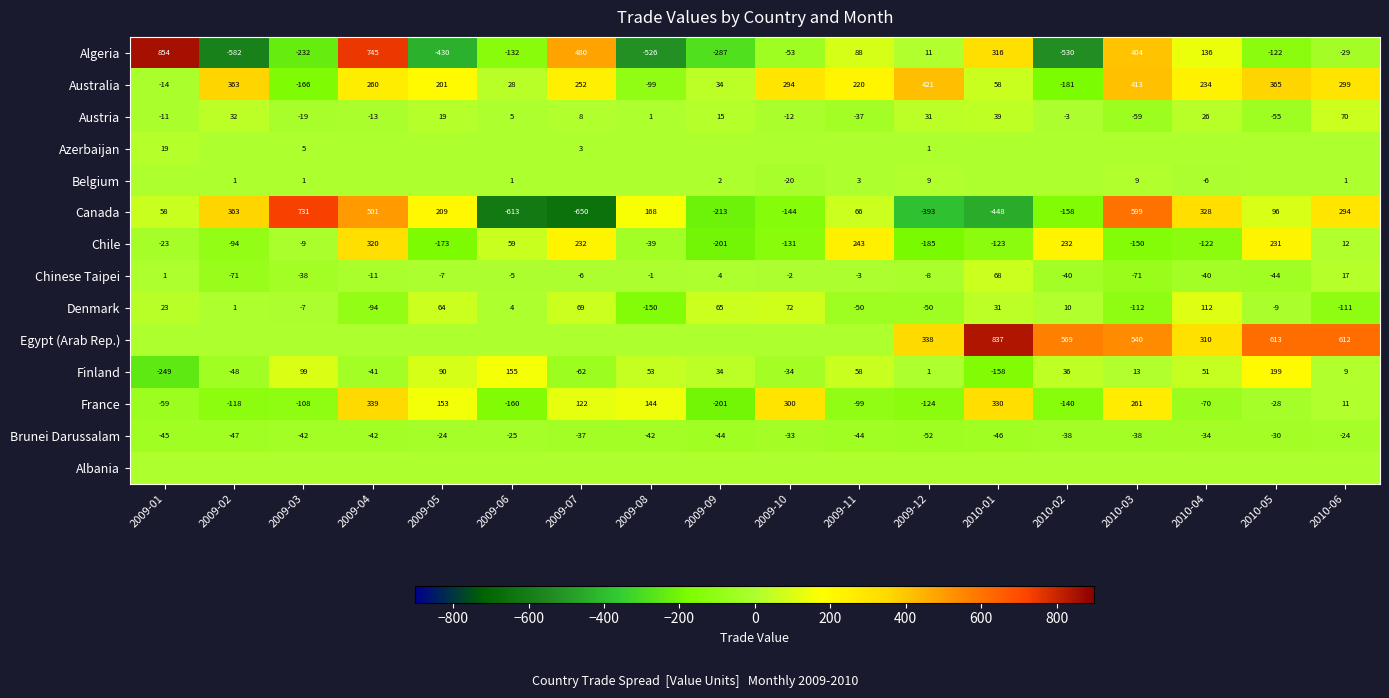

What is the sum of the Austria values at 2009-09 and 2010-01?

54